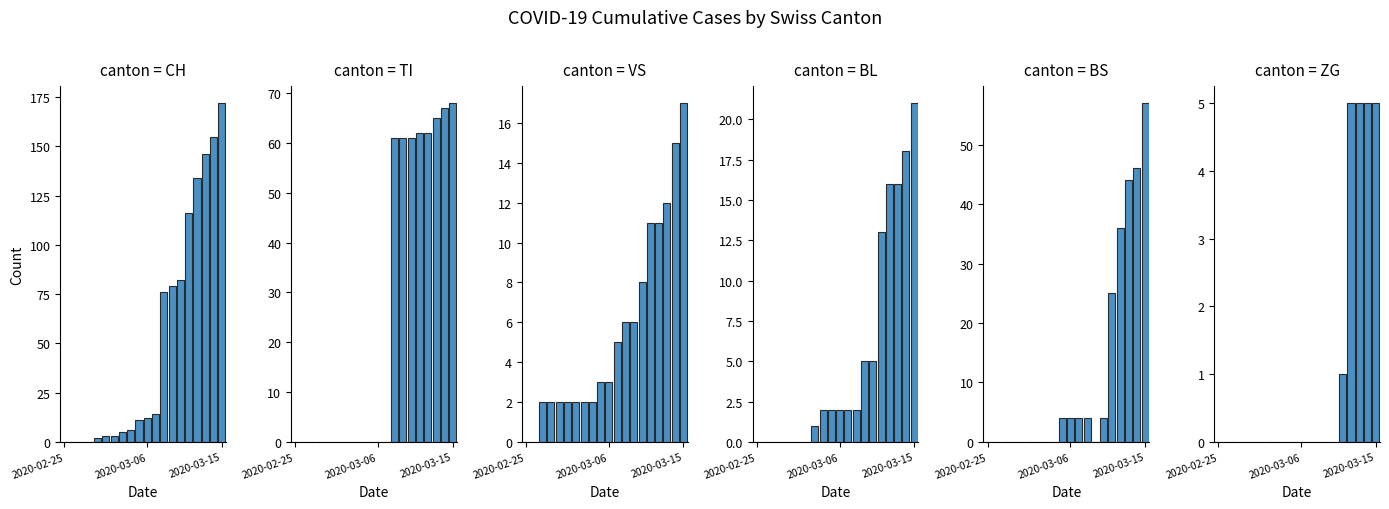

How many bars are there in each group?

6